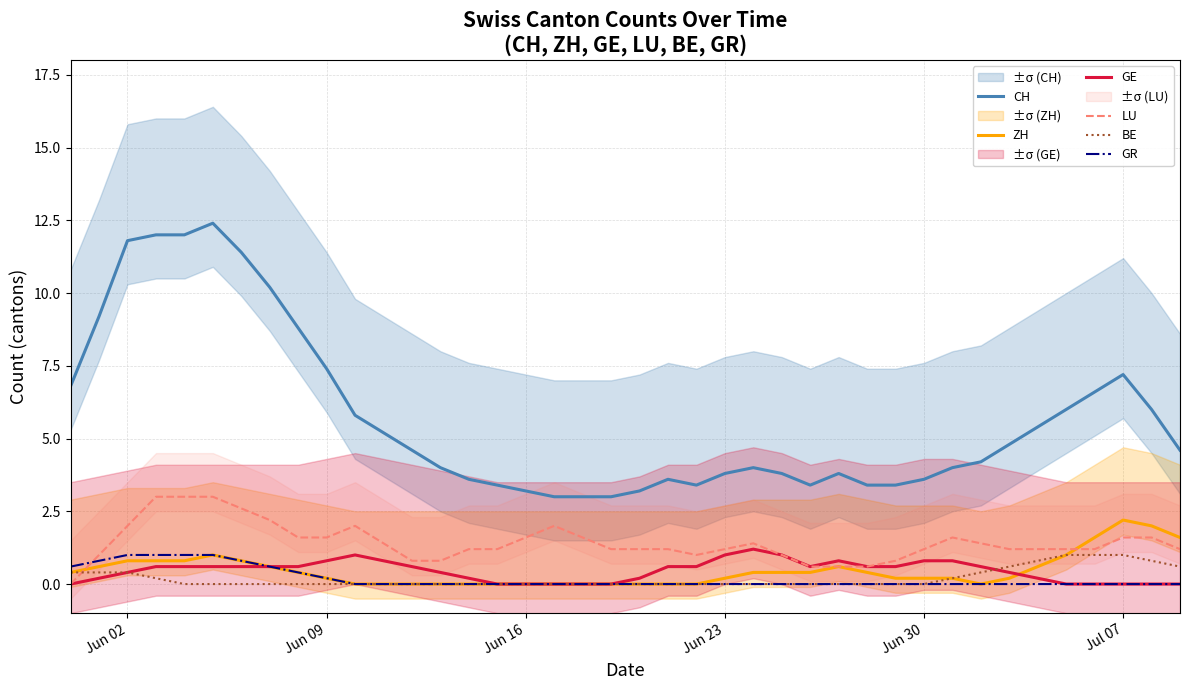

What is the highest value of the LU series?

3.0